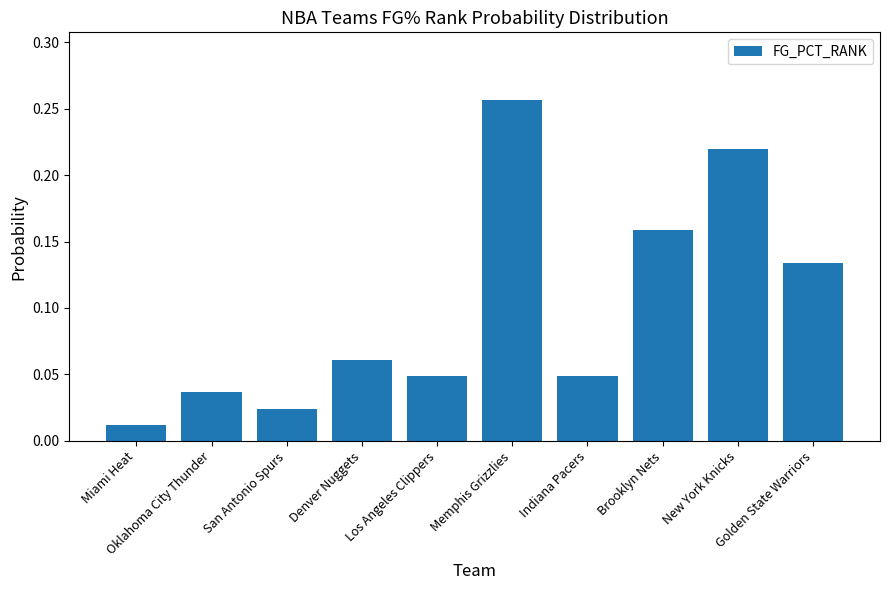

Which has a higher value, New York Knicks or Oklahoma City Thunder?

New York Knicks